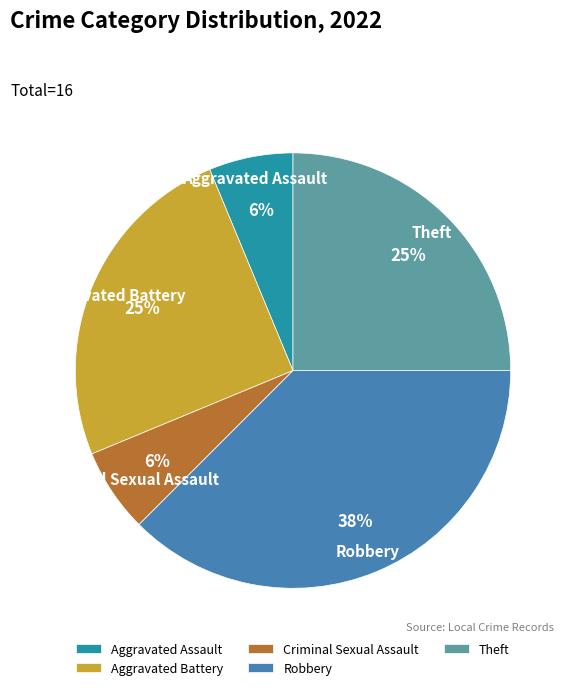

The Robbery slice represents 38% of the pie. True or false?

True